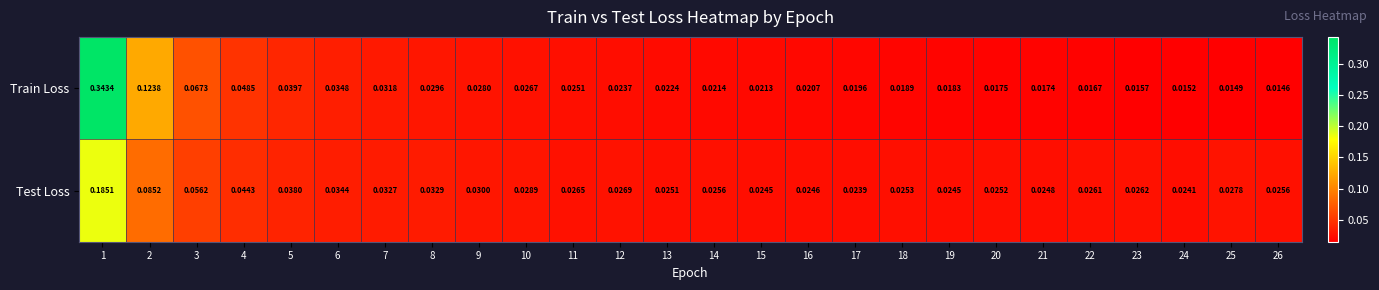

At how many categories does at least one series exceed 0?

26